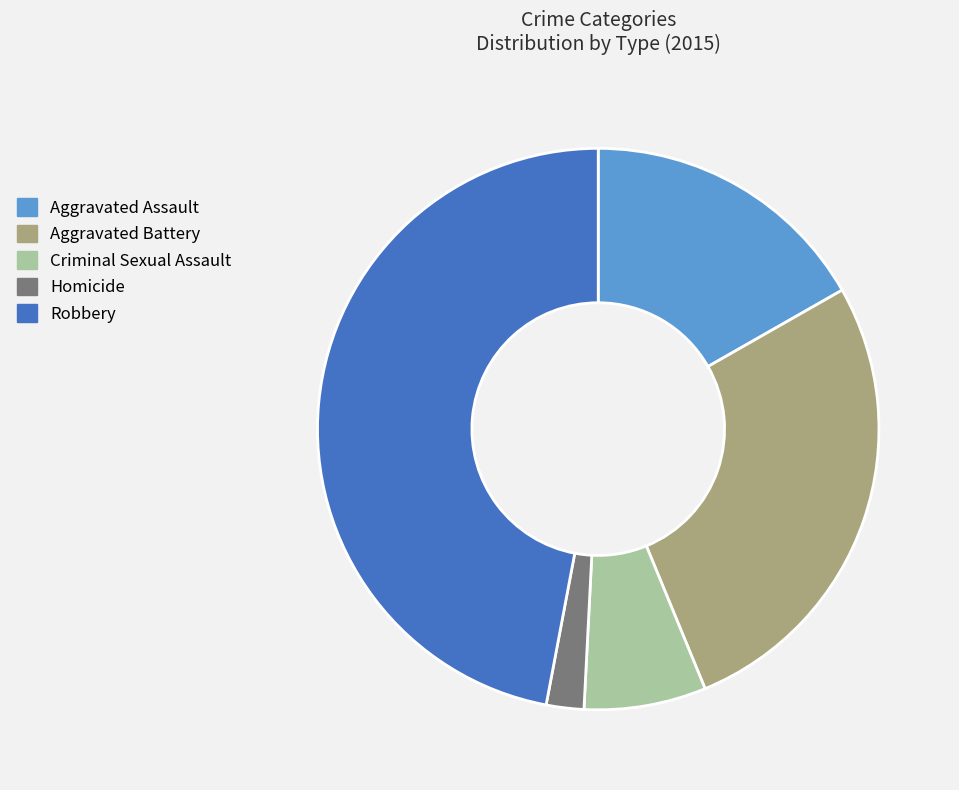

Rank the categories by value from highest to lowest.

Robbery, Aggravated Battery, Aggravated Assault, Criminal Sexual Assault, Homicide